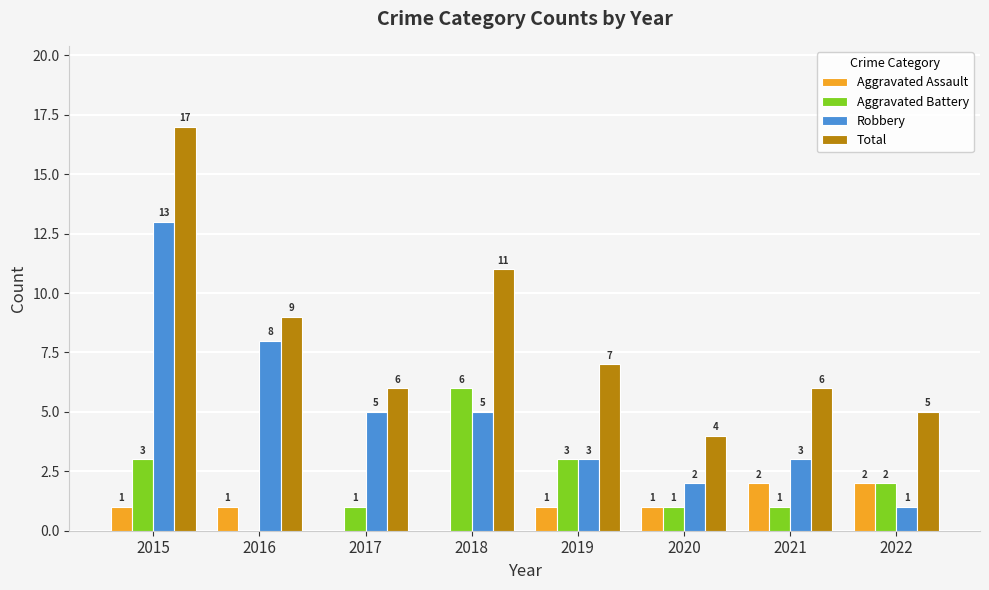

What is the sum of all Aggravated Assault values?

8